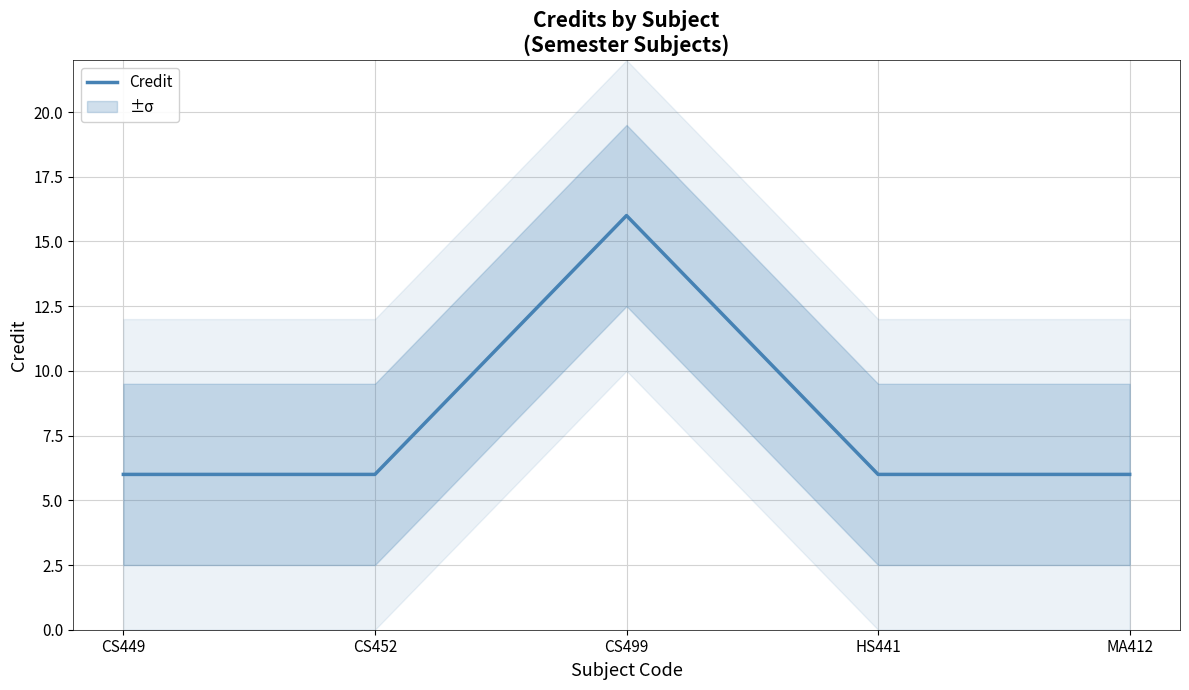

Rank the categories by value from lowest to highest.

CS449, CS452, HS441, MA412, CS499